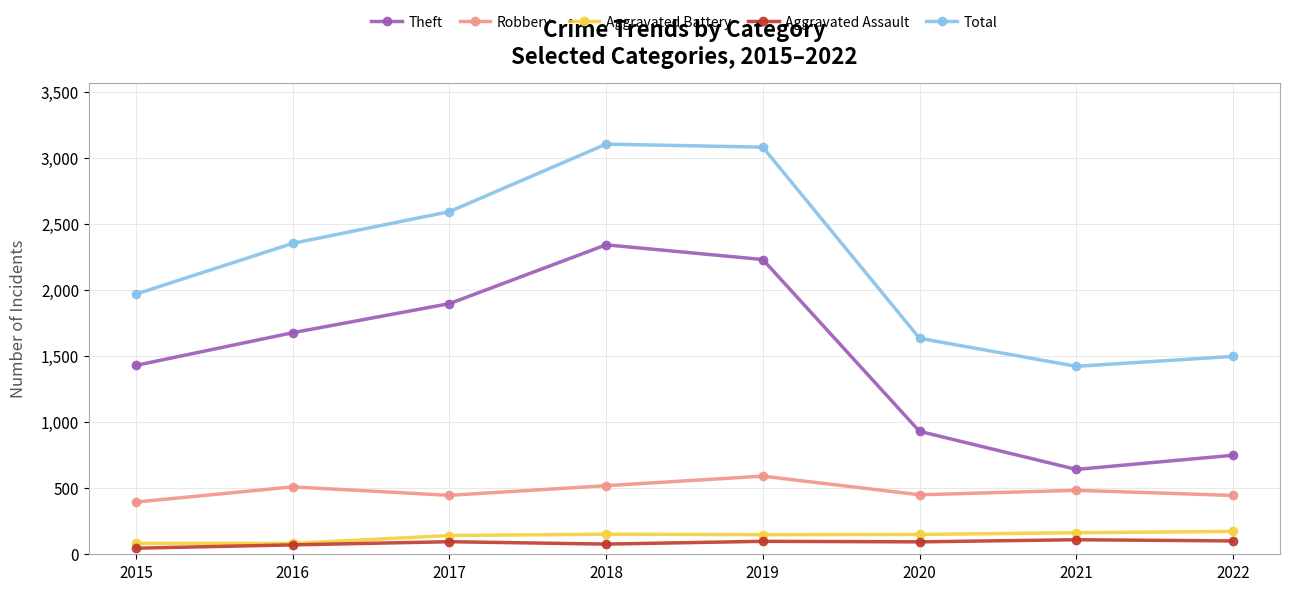

In Theft, how many points are lower than both neighbors (excluding endpoints)?

1